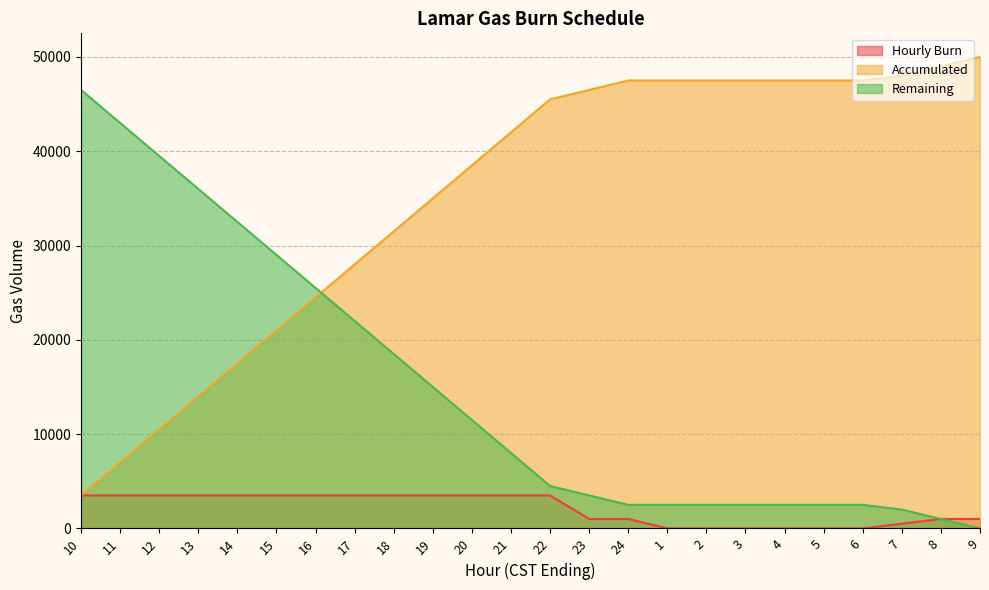

Which series has the largest range (max minus min)?

Accumulated